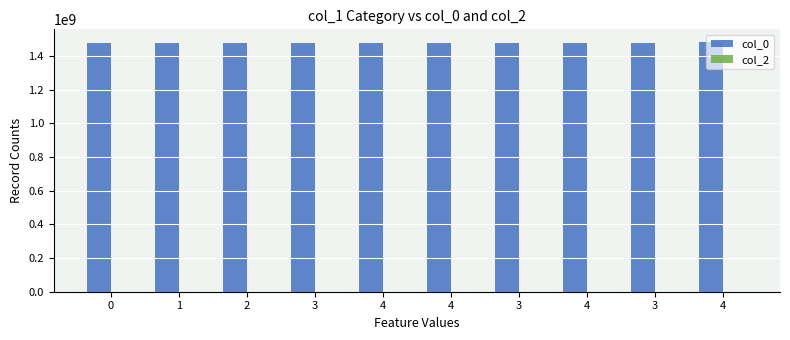

Reading left to right, extract all data points from this chart.

col_0: 0=1475773772	1=1478546271	2=1478629050	3=1478733497	4=1478812747	4=1478895477	3=1479413910	4=1480706302	3=1480915251	4=1485188585
col_2: 0=0	1=0	2=0	3=0	4=0	4=0	3=0	4=0	3=0	4=0